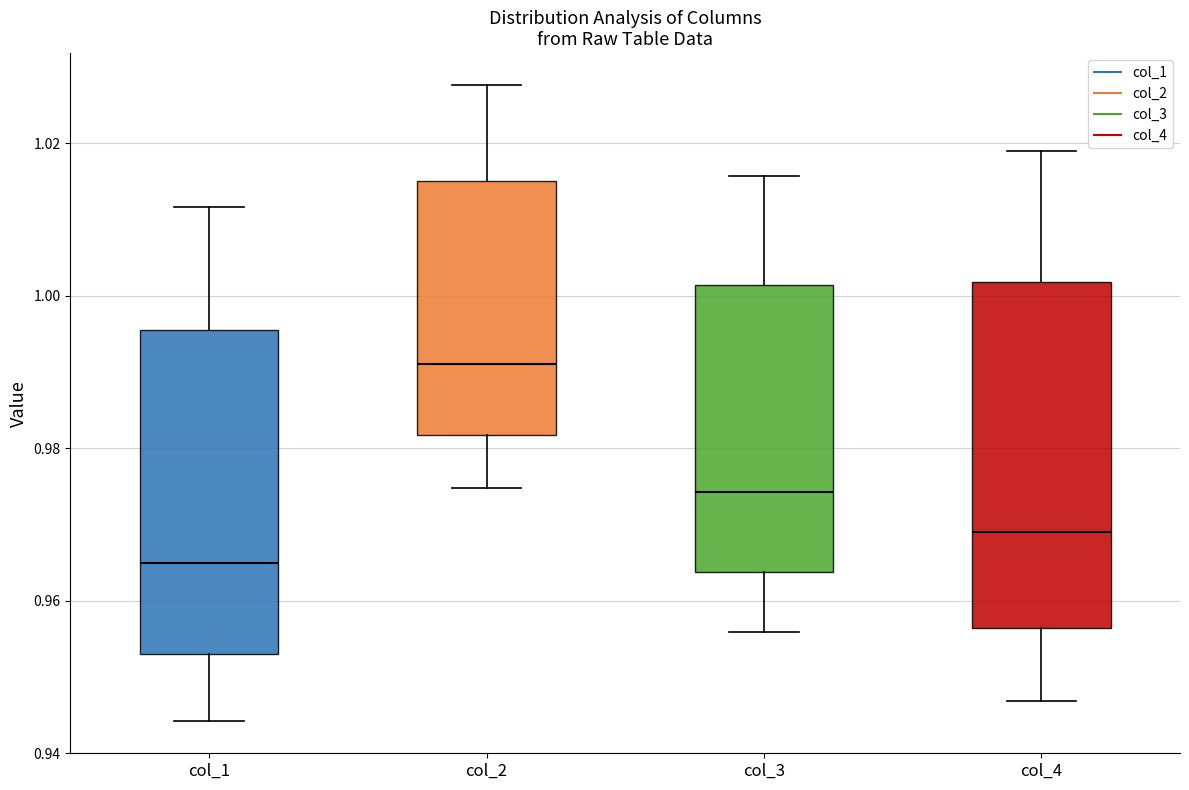

Which box has the highest median line?

col_2